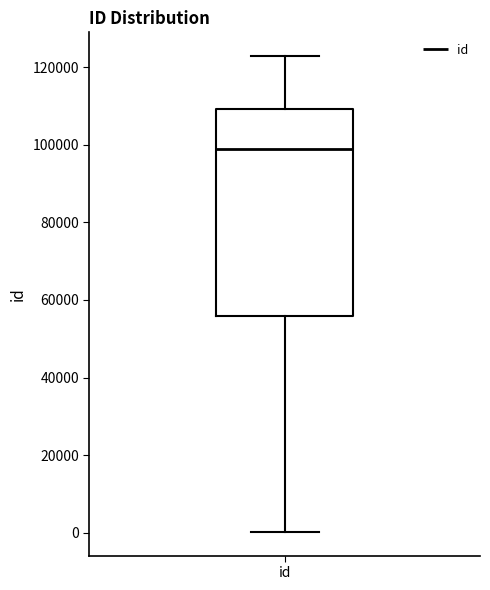

Transcribe this box plot: give where the median line is, the range the box spans, and where the two whiskers end, as read against the y-axis. The values are not printed on the chart, so give them approximately, as read against the axis.

median 98000, box 56000 to 110000, whiskers 0 to 122000